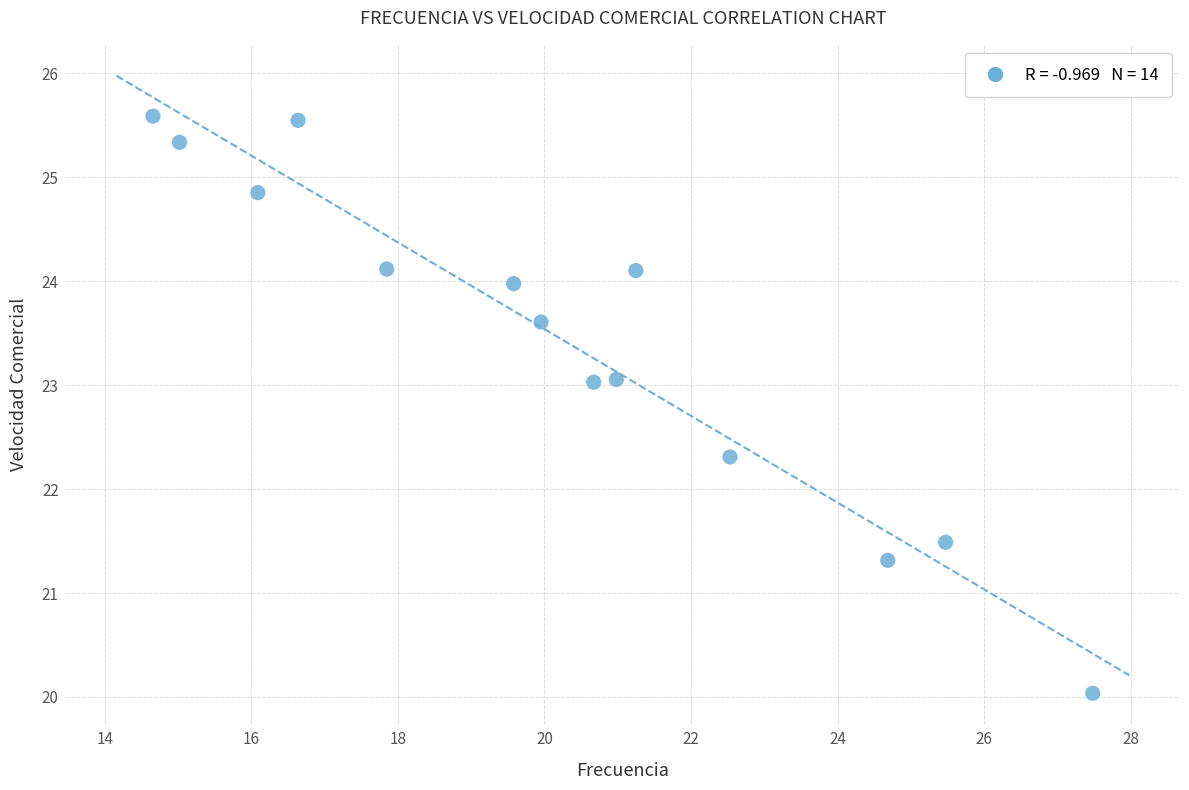

What Y value in the scatter plot is closest to 22?

22.3